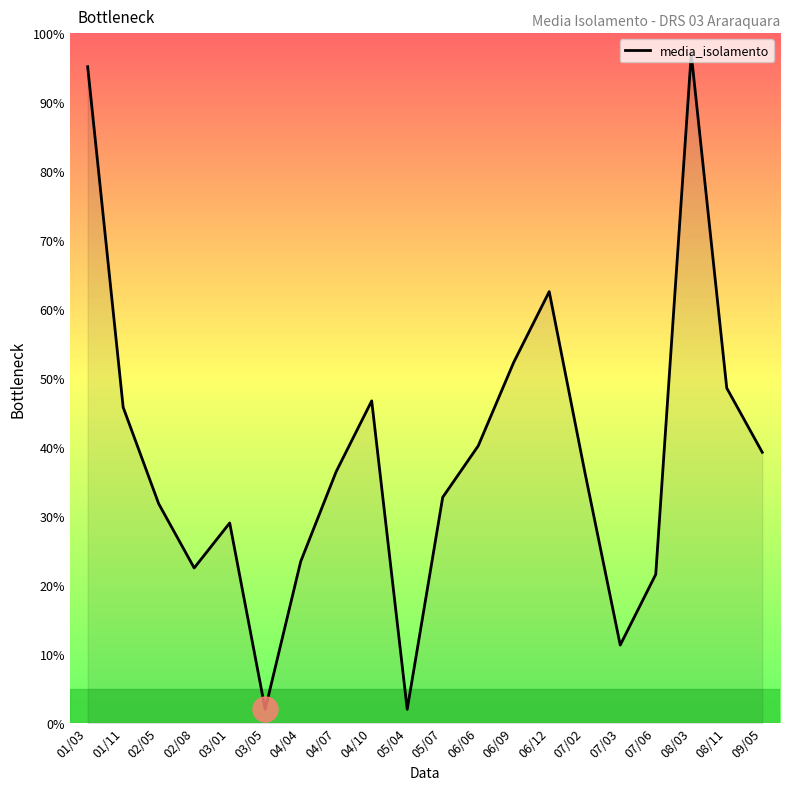

True or false: the data has more than 0 interior local peaks.

True